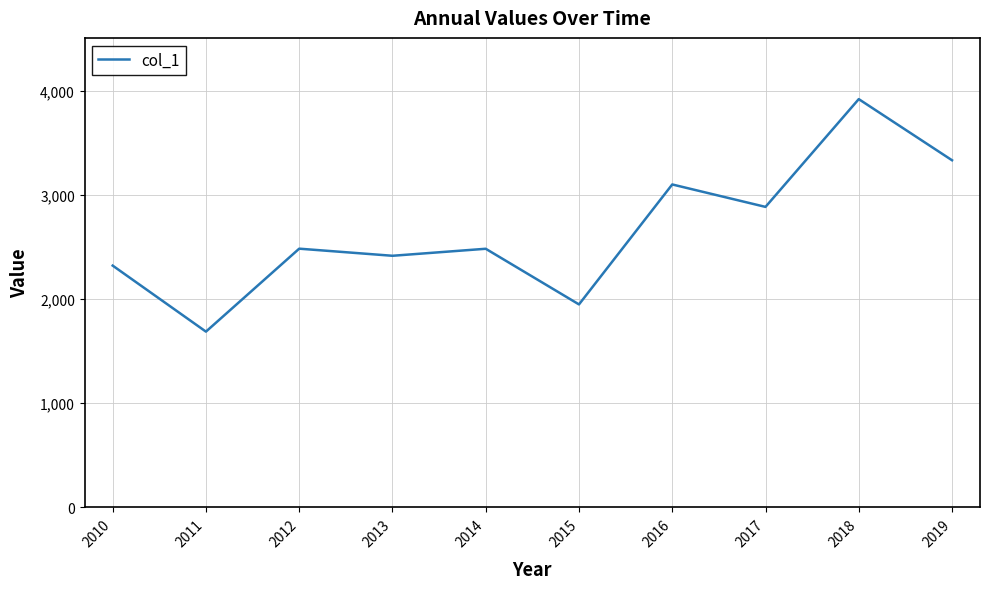

Which category has the lowest value across all series?

2011